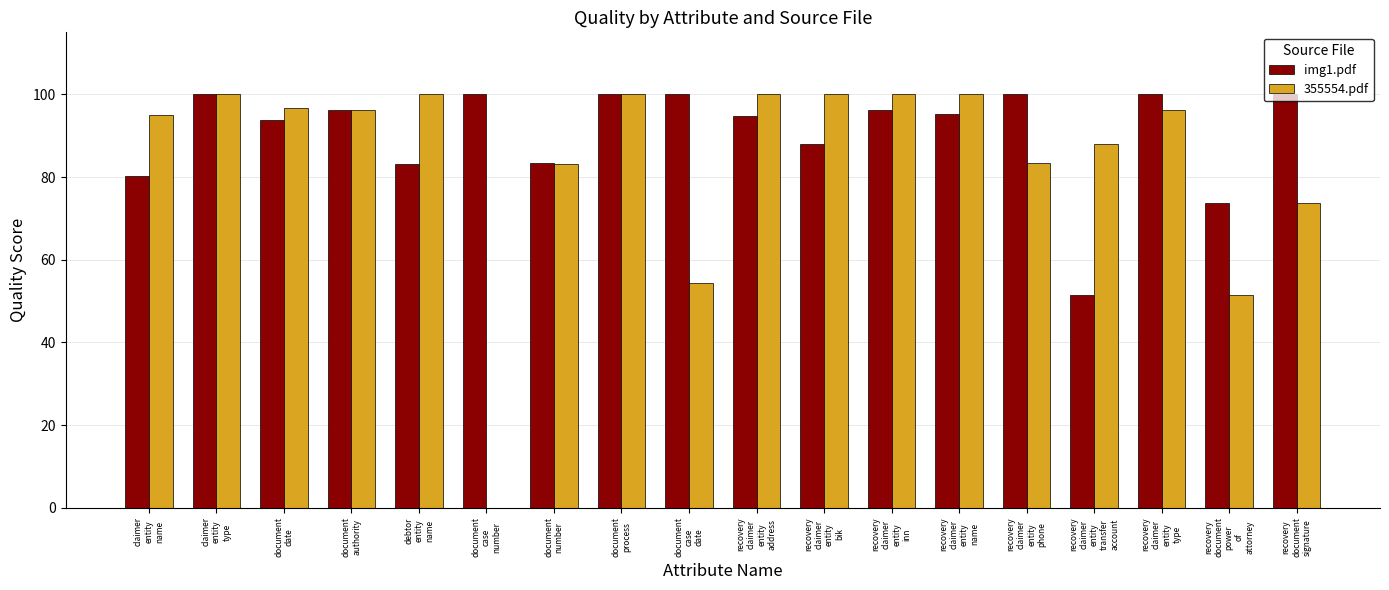

What is the sum of the 355554.pdf values at document
number and document
process?

183.2